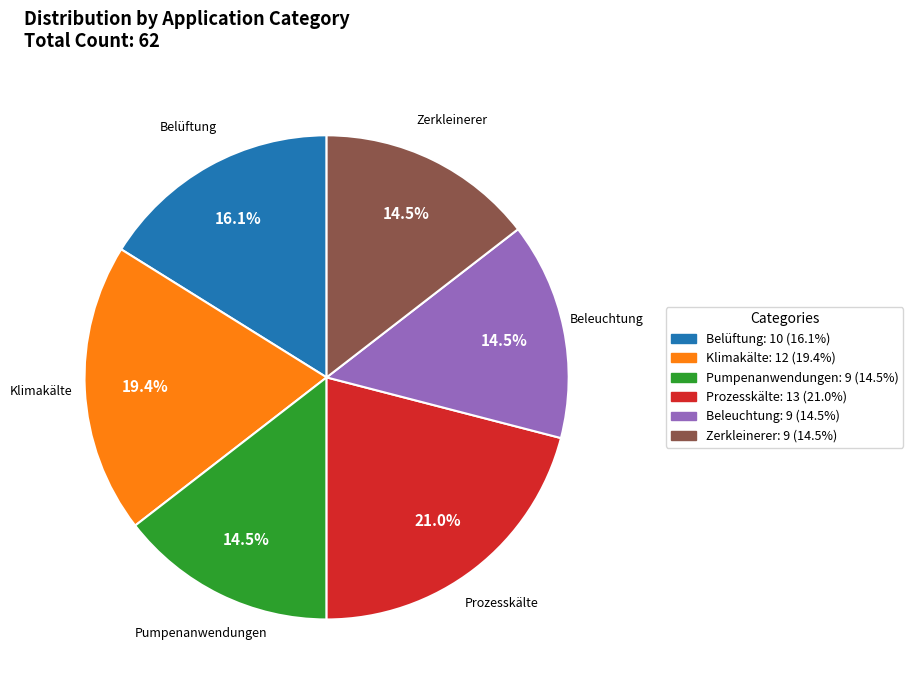

Is there any slice that represents more than half of the pie?

No